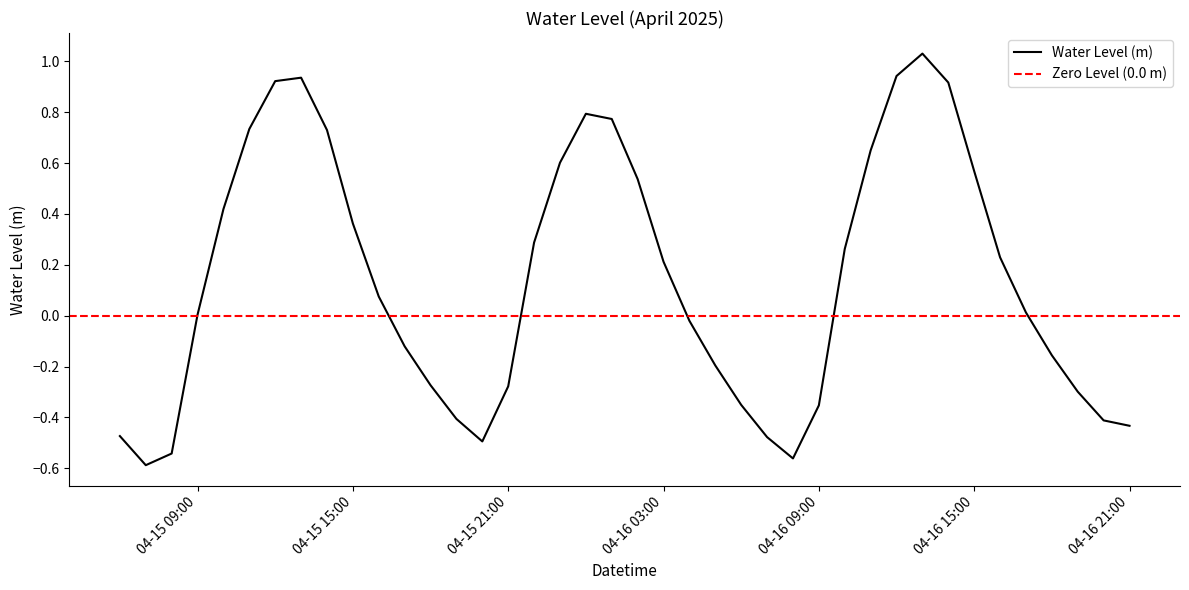

Which label corresponds to the smallest value in the chart?

2025-04-15 07:00:00